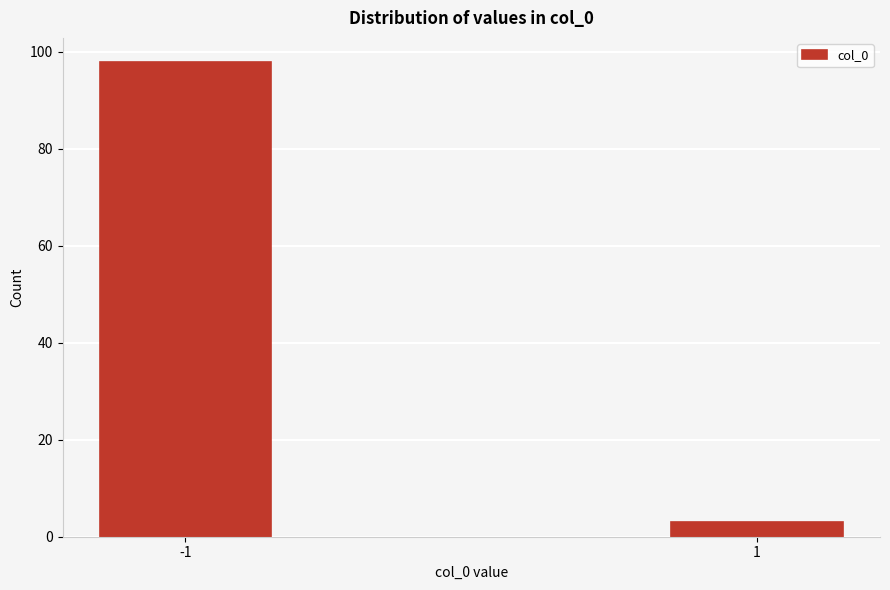

Reading left to right, extract all data points from this chart.

98	3